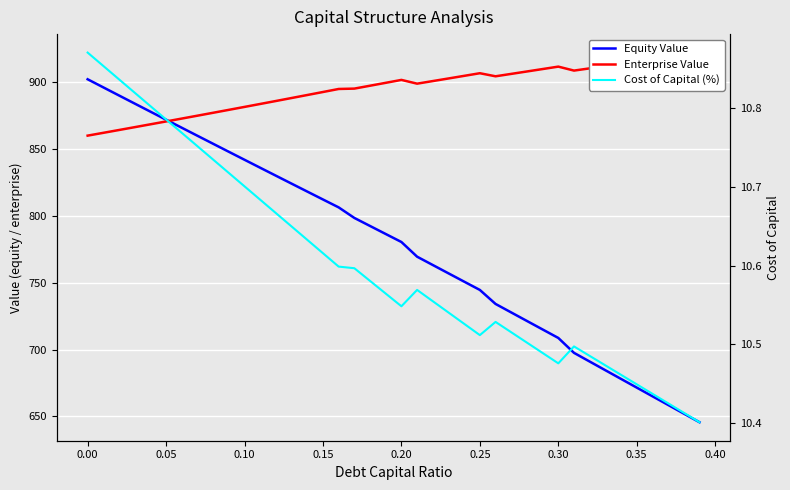

How many lines are shown in the chart?

3